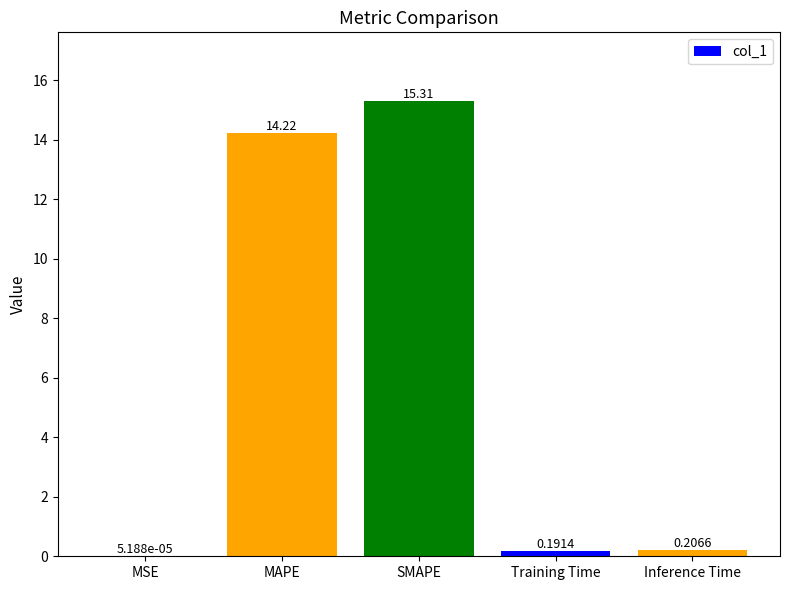

Which has a higher value, MSE or MAPE?

MAPE